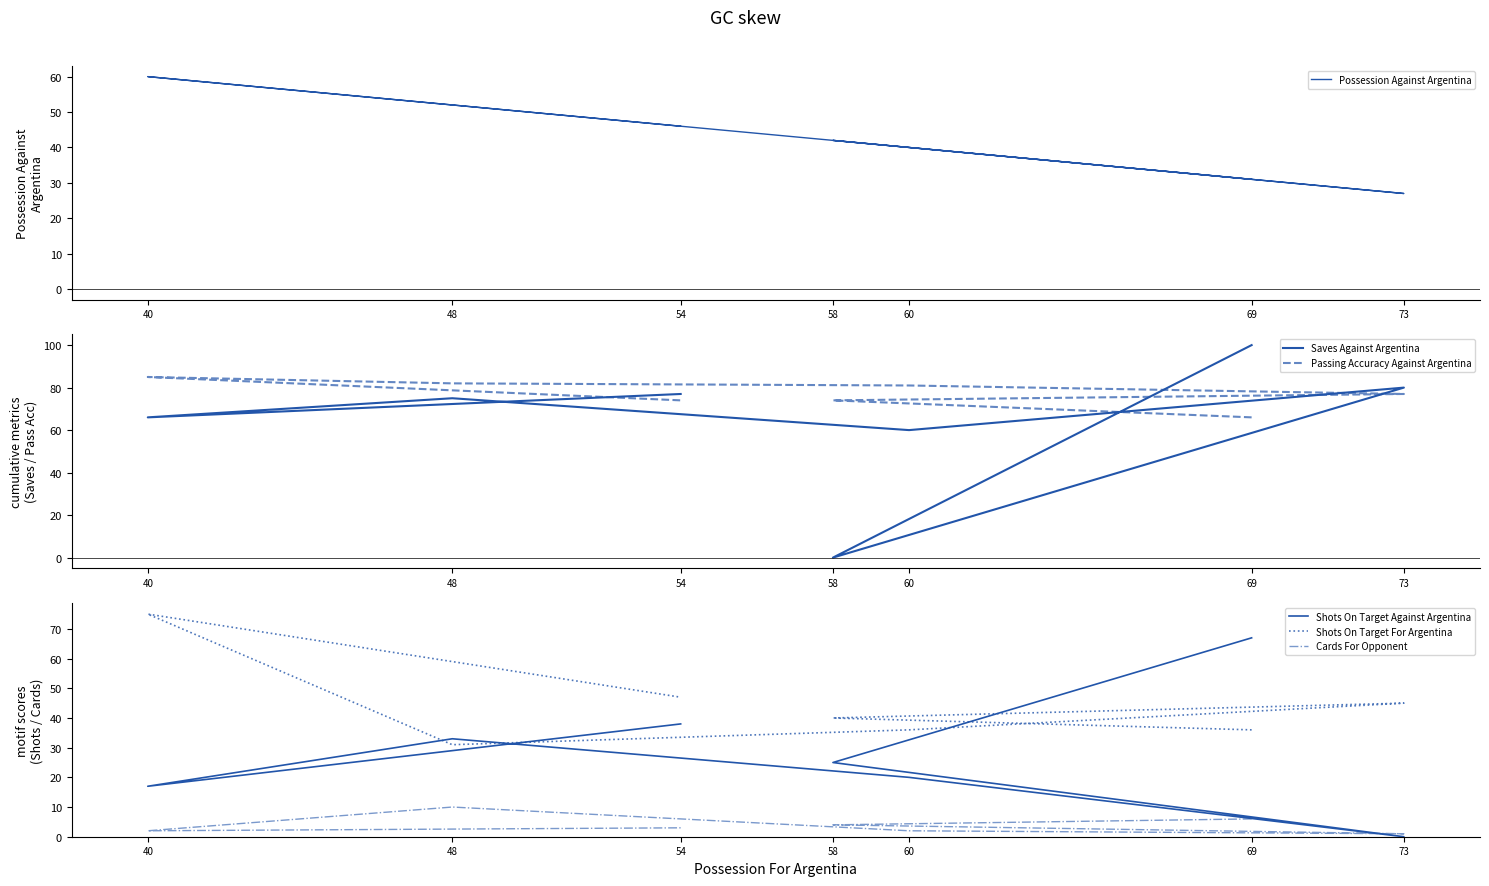

The value of Saves Against Argentina at 58 is 0. True or false?

True